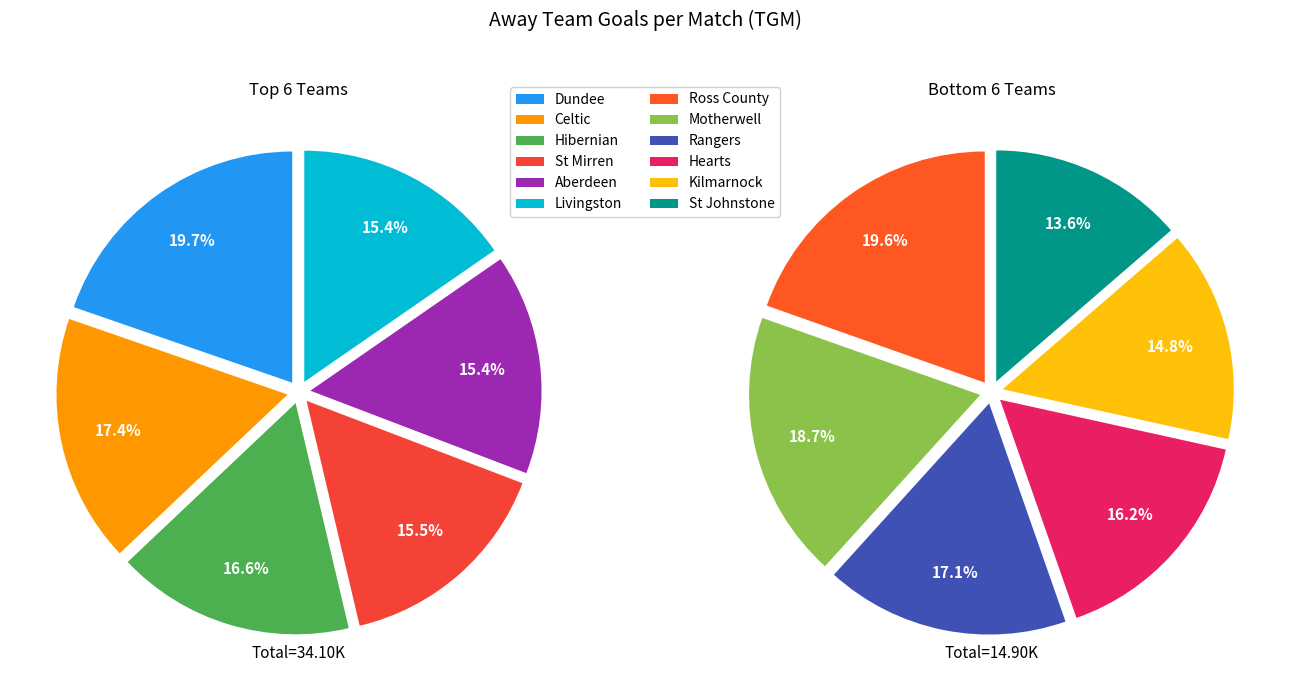

Is it true that Dundee is 17% of the pie?

False